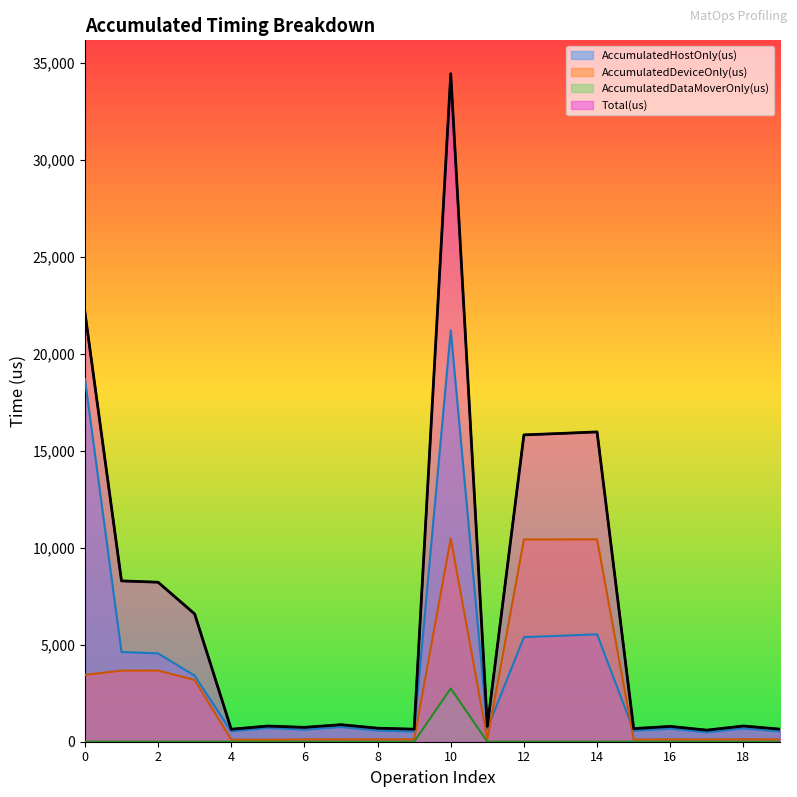

What is the sum of all Total(us) values?

136172.0